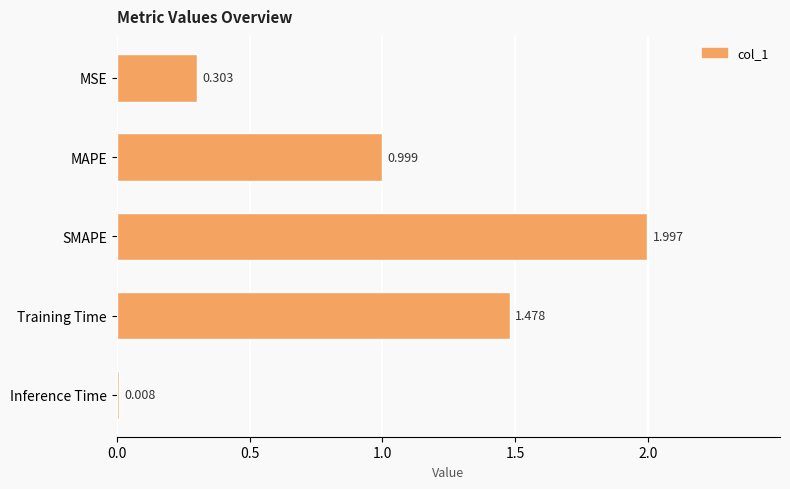

List the labels in order of value, largest first.

SMAPE, Training Time, MAPE, MSE, Inference Time